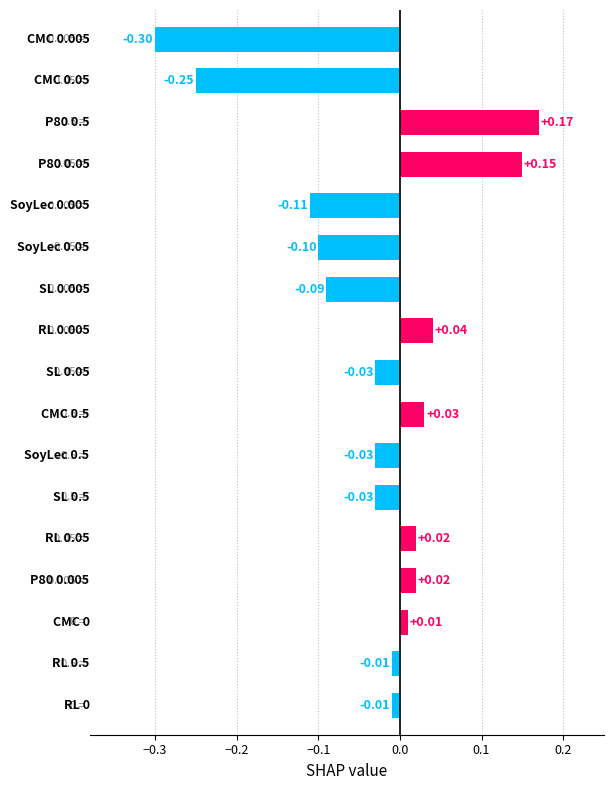

What is the difference between the maximum and minimum values?

0.5